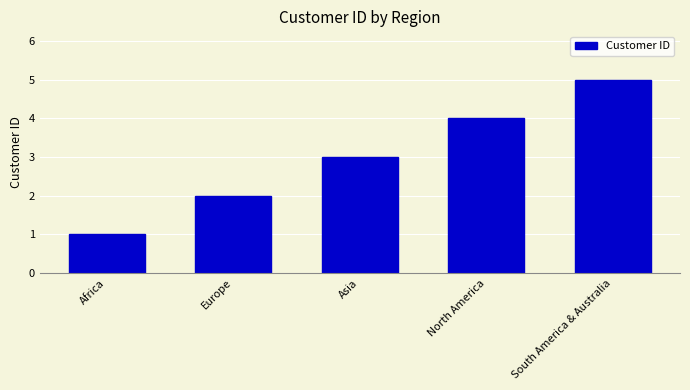

What is the sum of all values?

15